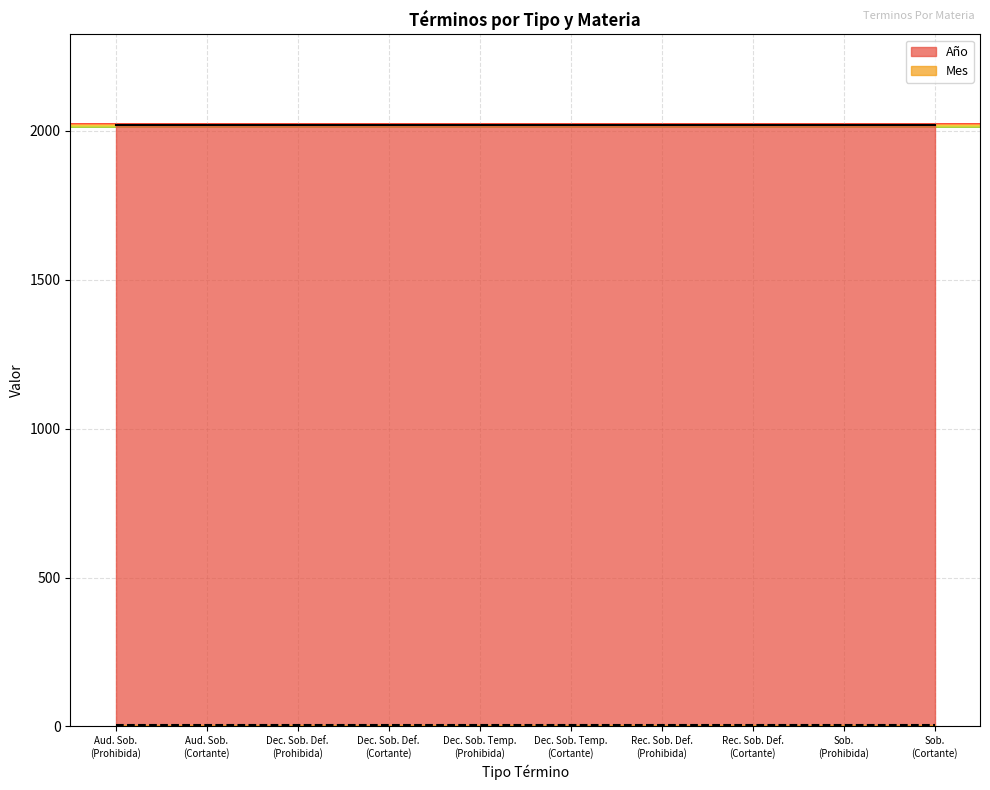

What is the maximum value for Año?

2020